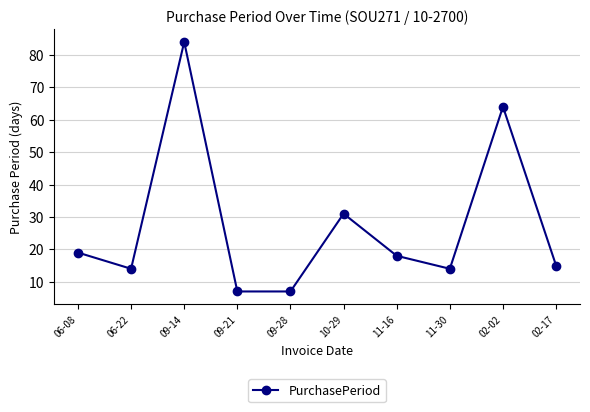

What is the sum of the values at 10-29 and 09-14?

115